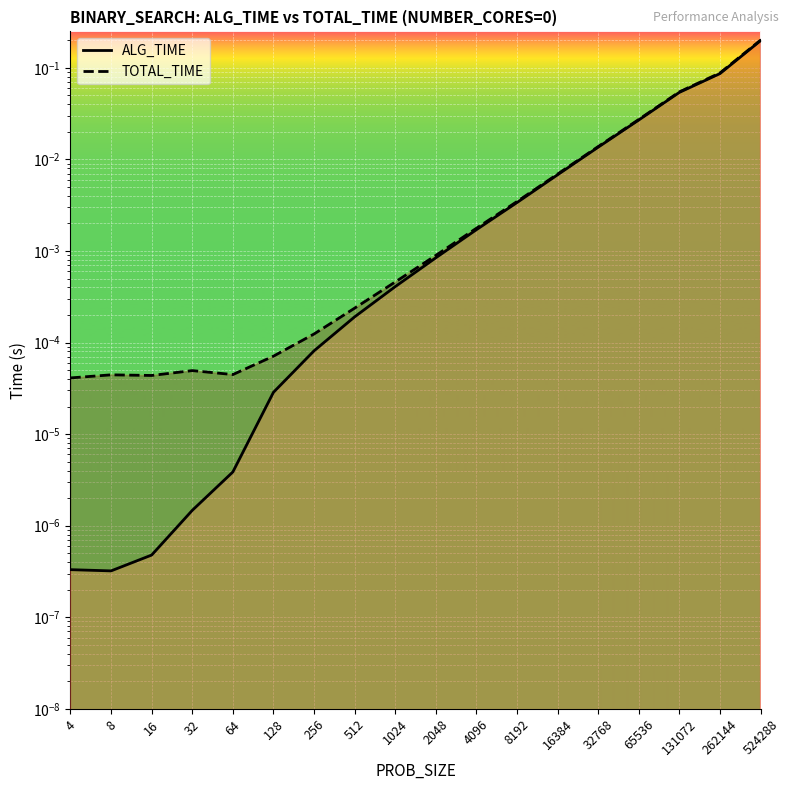

Does the chart display data point markers on the line(s)?

No